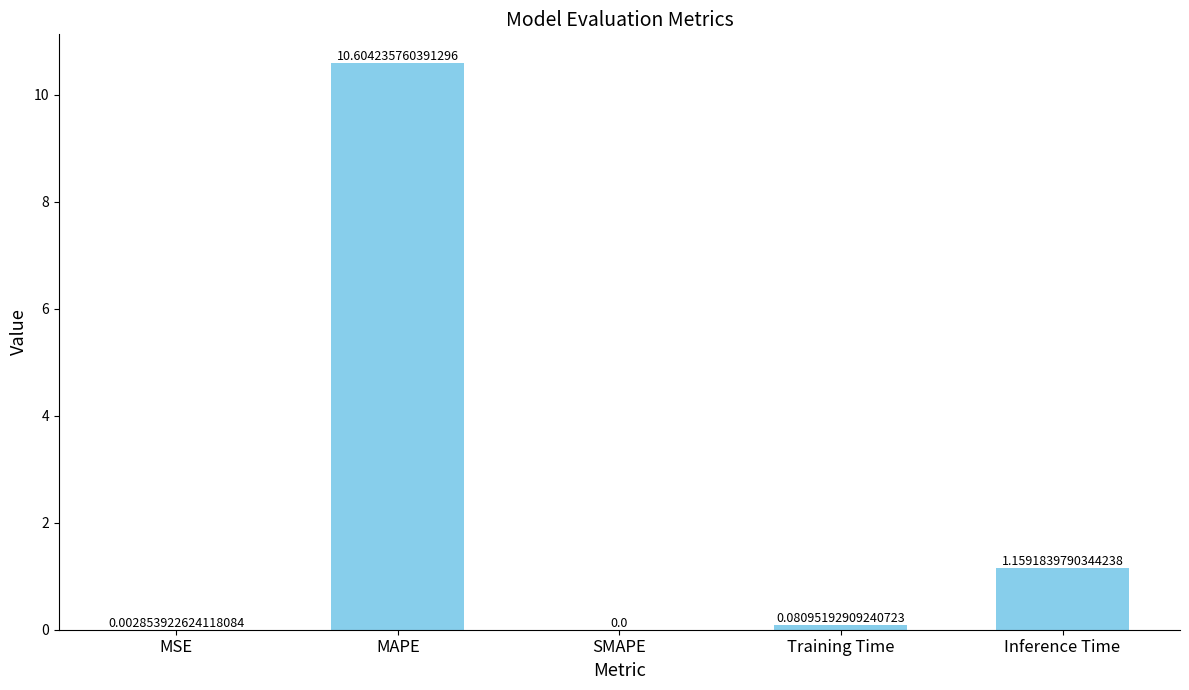

Which category has the highest value across all series?

MAPE